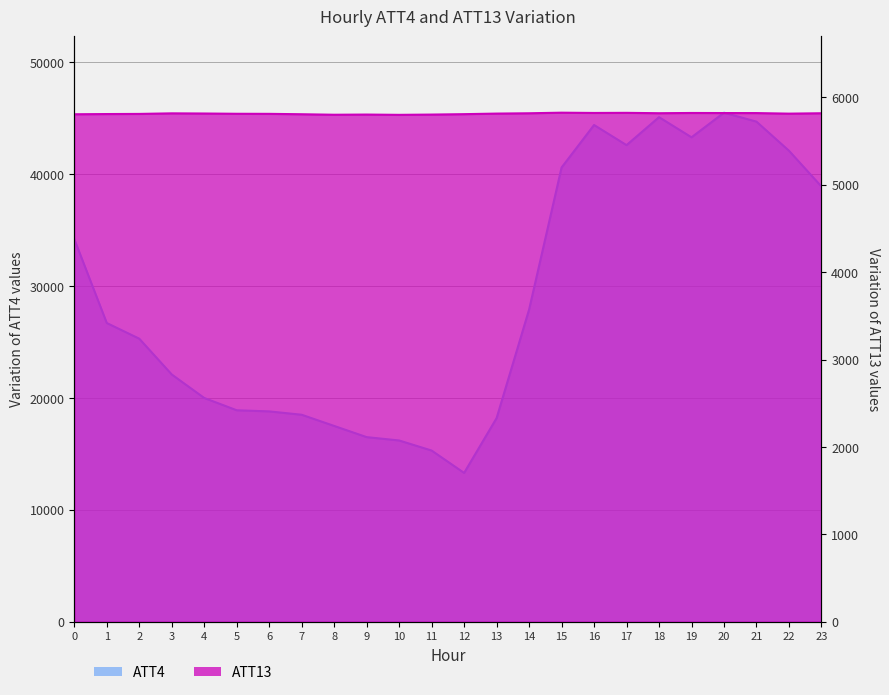

Rank the series at 22 from highest to lowest value.

ATT4, ATT13